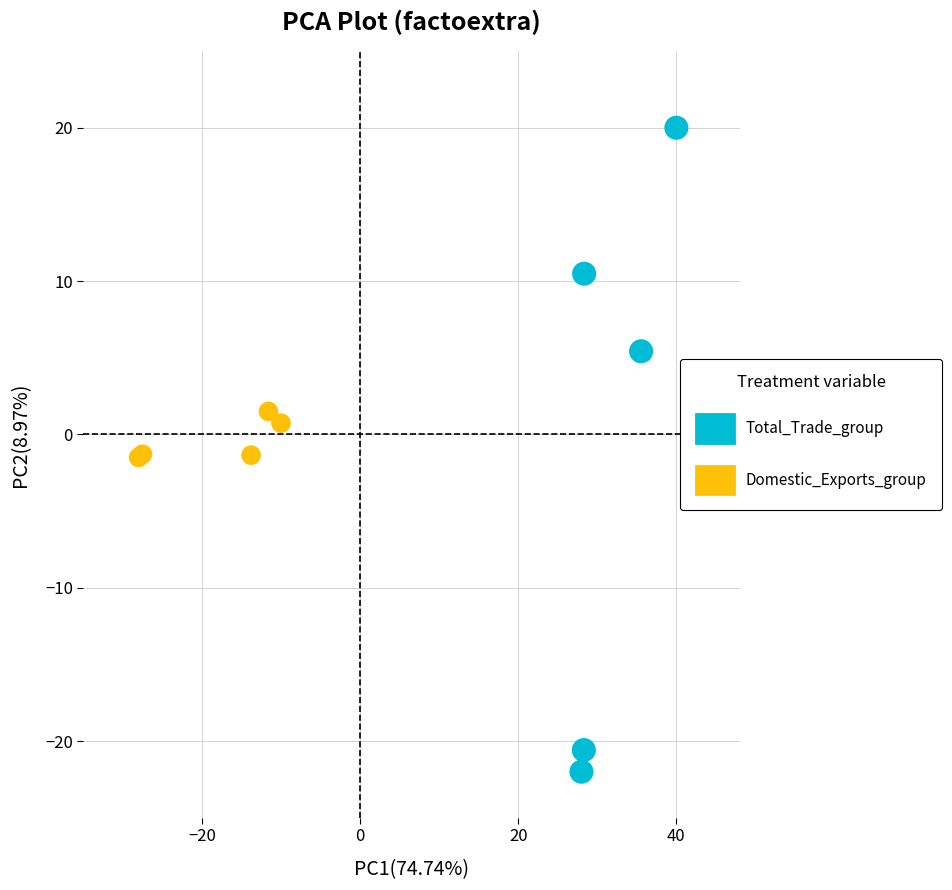

Which series contains the lowest Y value?

Total_Trade_group